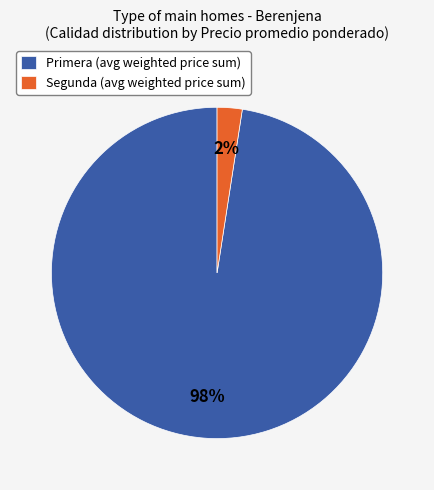

The Segunda (avg weighted price sum) slice represents 2% of the pie. True or false?

True